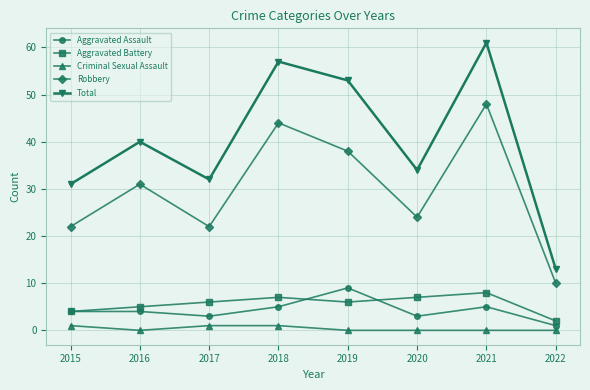

Which series has the largest range (max minus min)?

Total